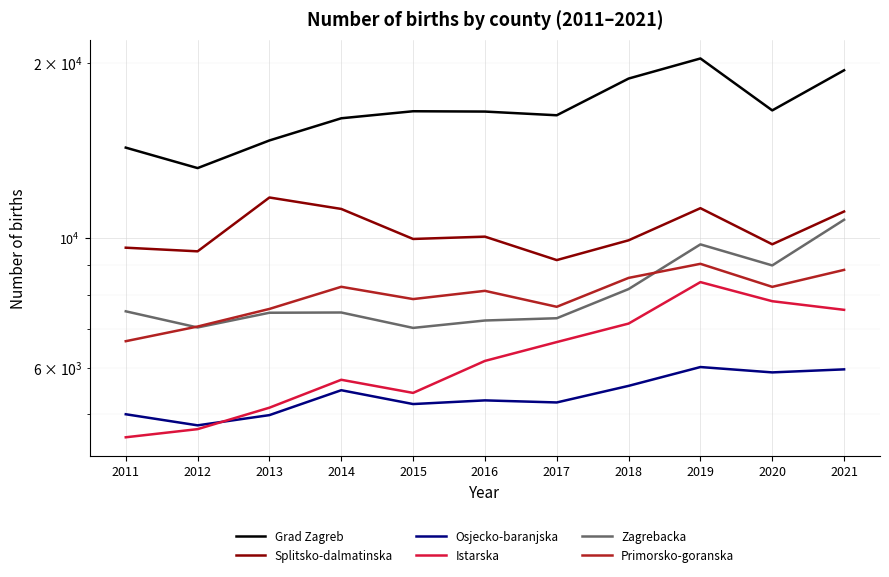

True or false: Primorsko-goranska and Istarska cross at least once.

False